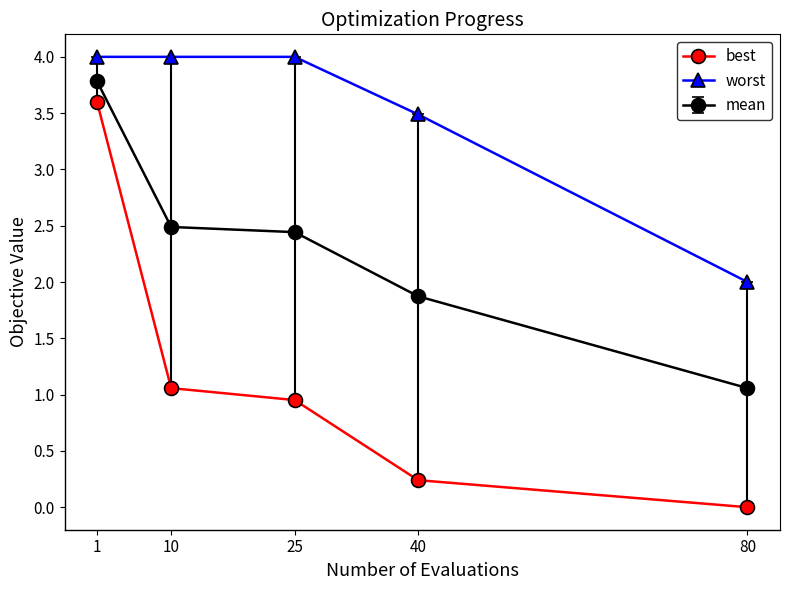

The value of best at 10 is 1.1. True or false?

True